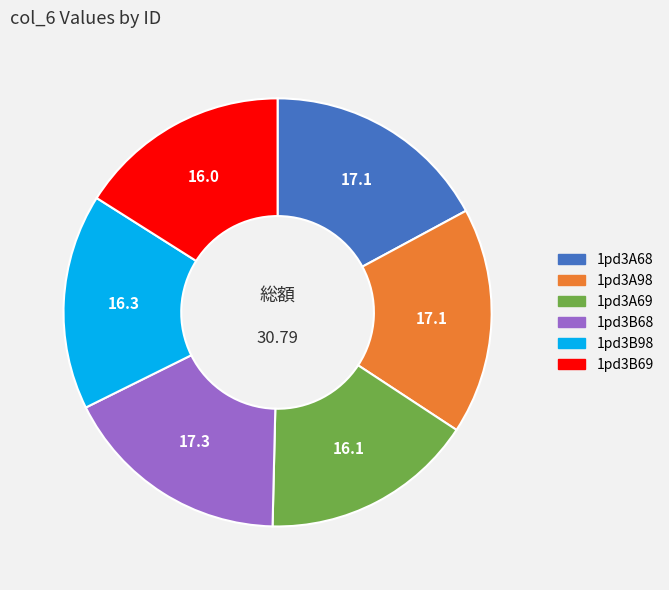

Does 1pd3B68 account for over 50% of the chart?

No